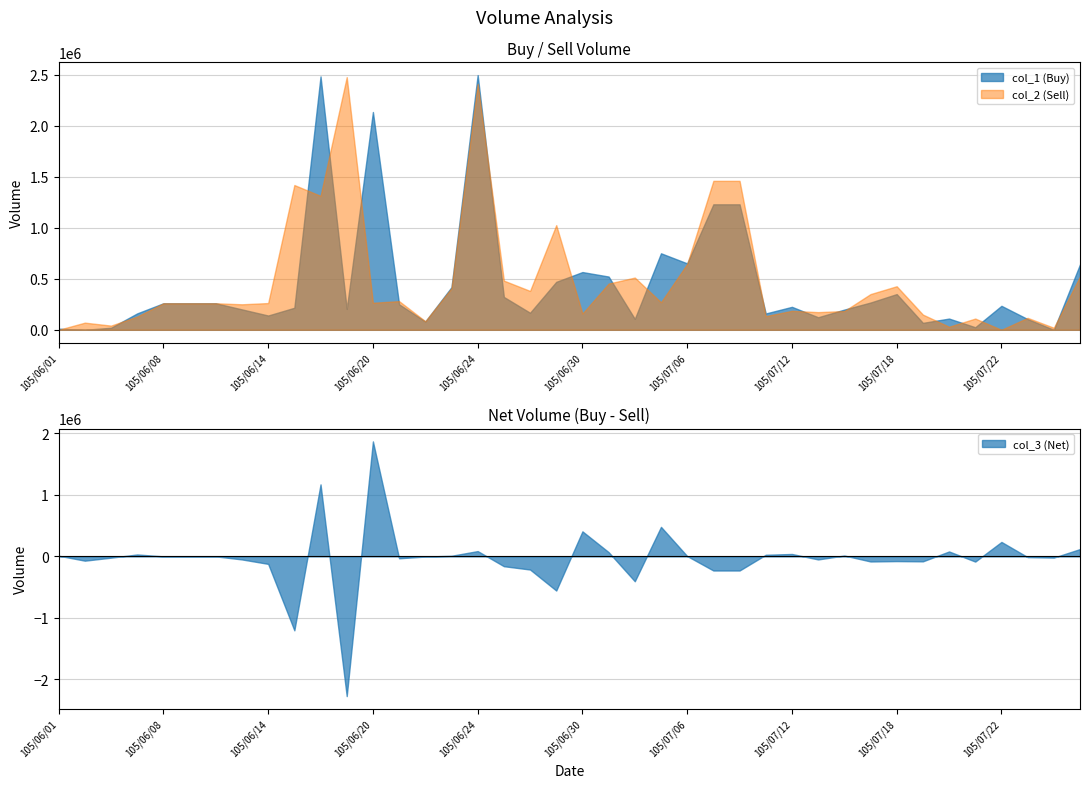

Rank the series at 105/07/21 from lowest to highest value.

col_3 (Net), col_1 (Buy), col_2 (Sell)